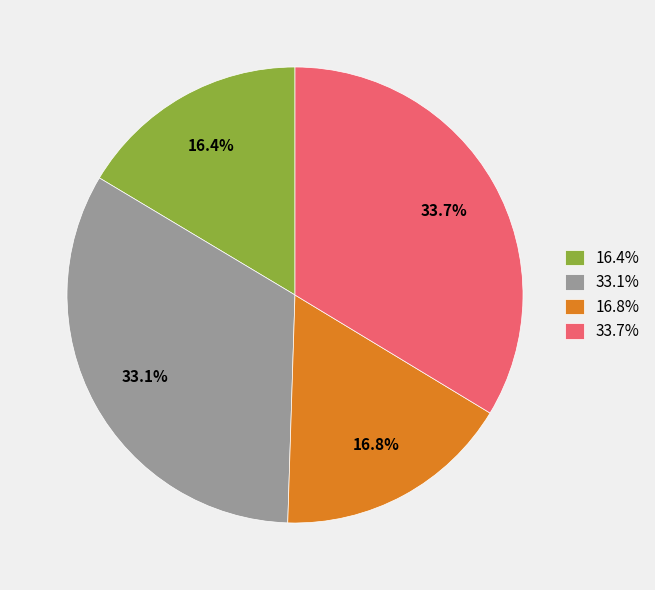

To the nearest percent, what is the average slice percentage?

25%